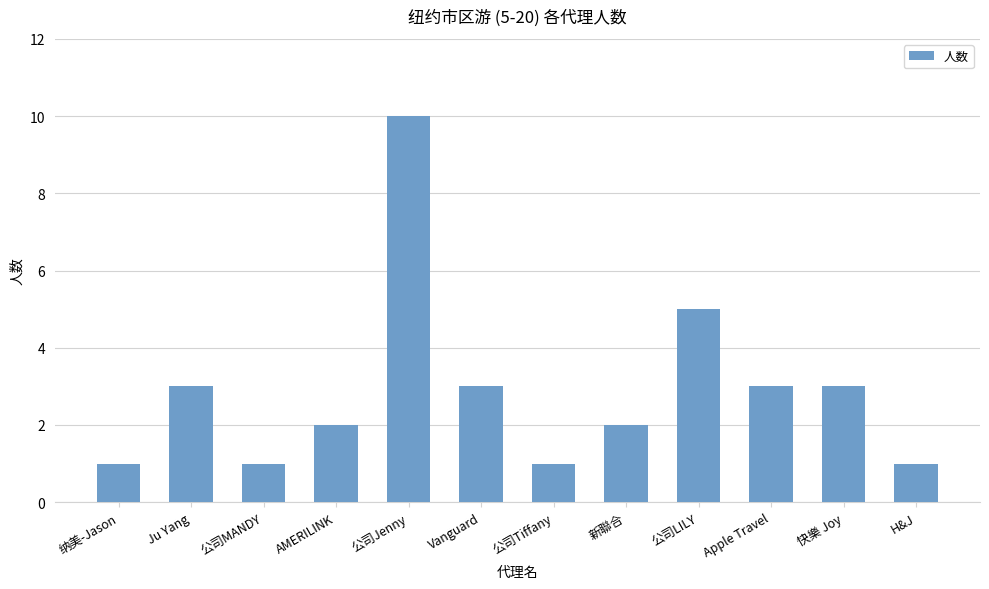

What is the greatest value displayed?

10